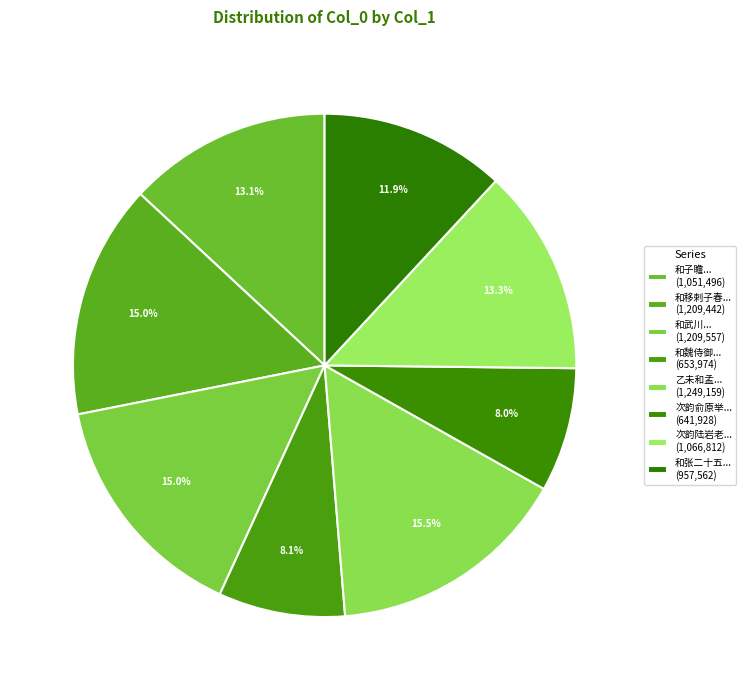

How many segments does this pie chart have?

8